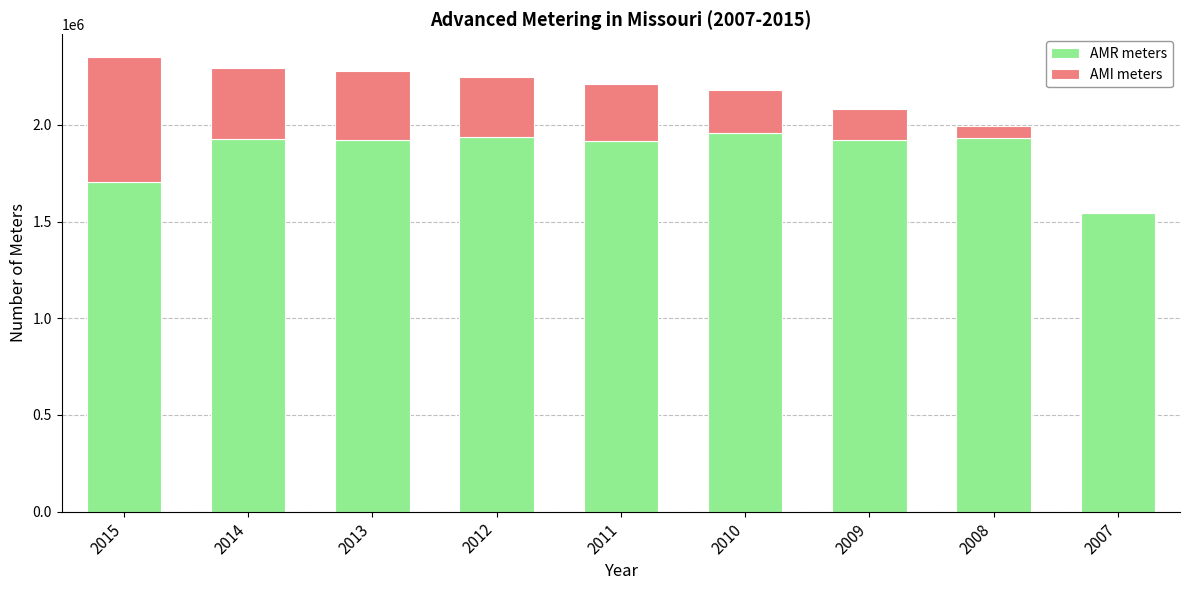

The value of AMR meters at 2009 is 837021. True or false?

False